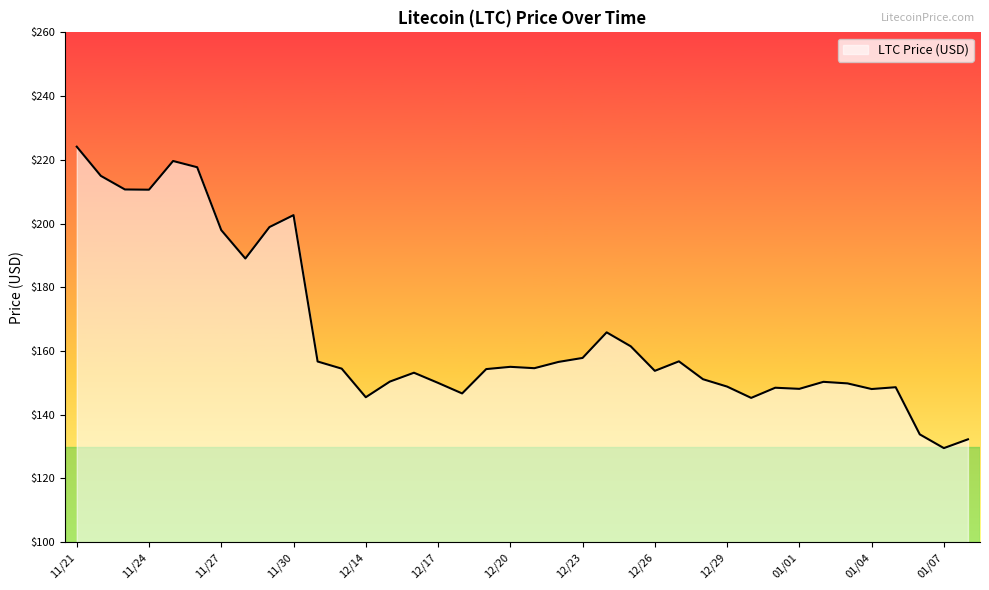

What is the minimum value shown in the chart?

129.5